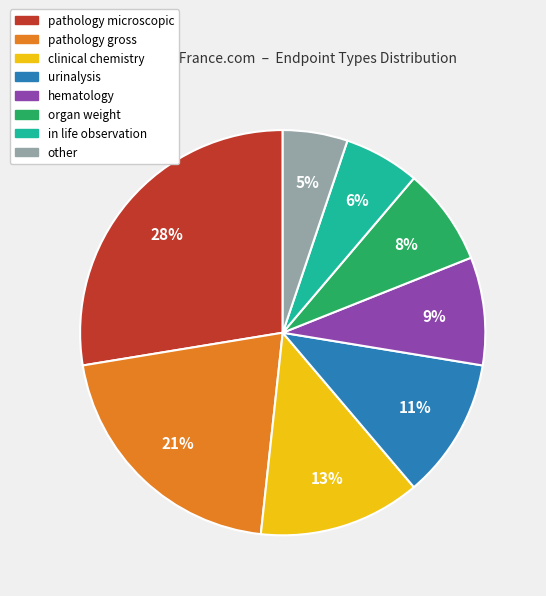

To the nearest percent, what is the average slice percentage?

12%